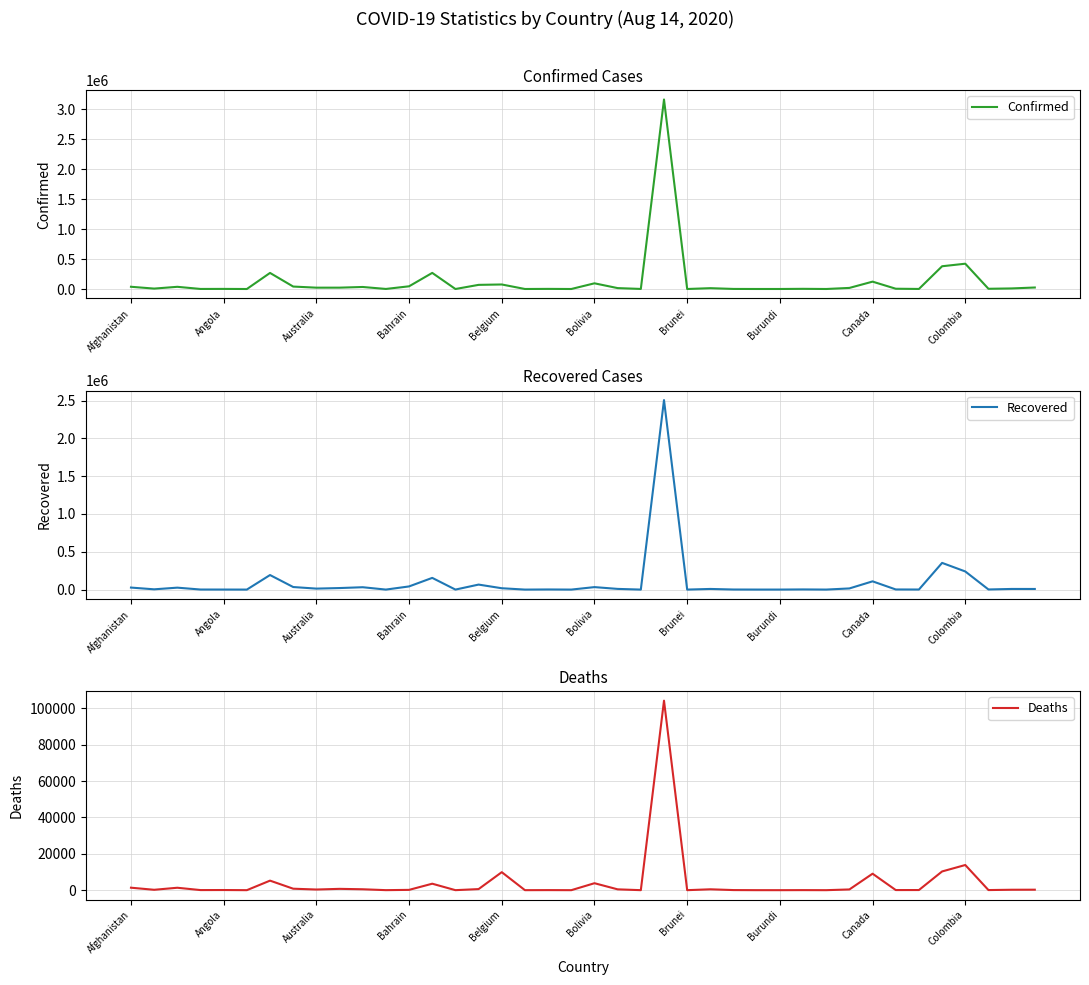

List the series in order of their peak value, highest first.

Confirmed, Recovered, Deaths